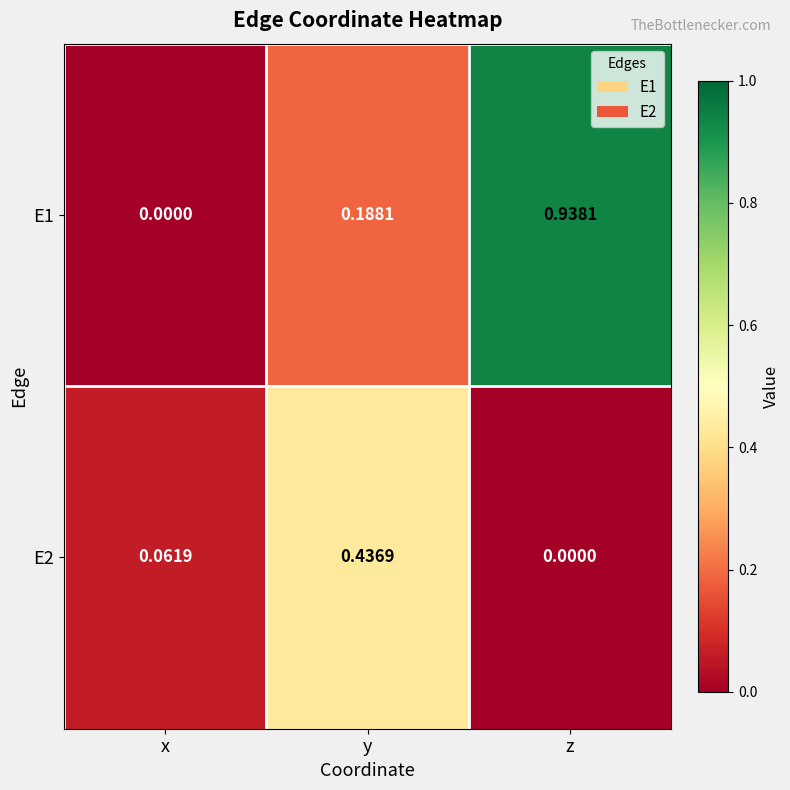

Count the number of categories in the chart.

3